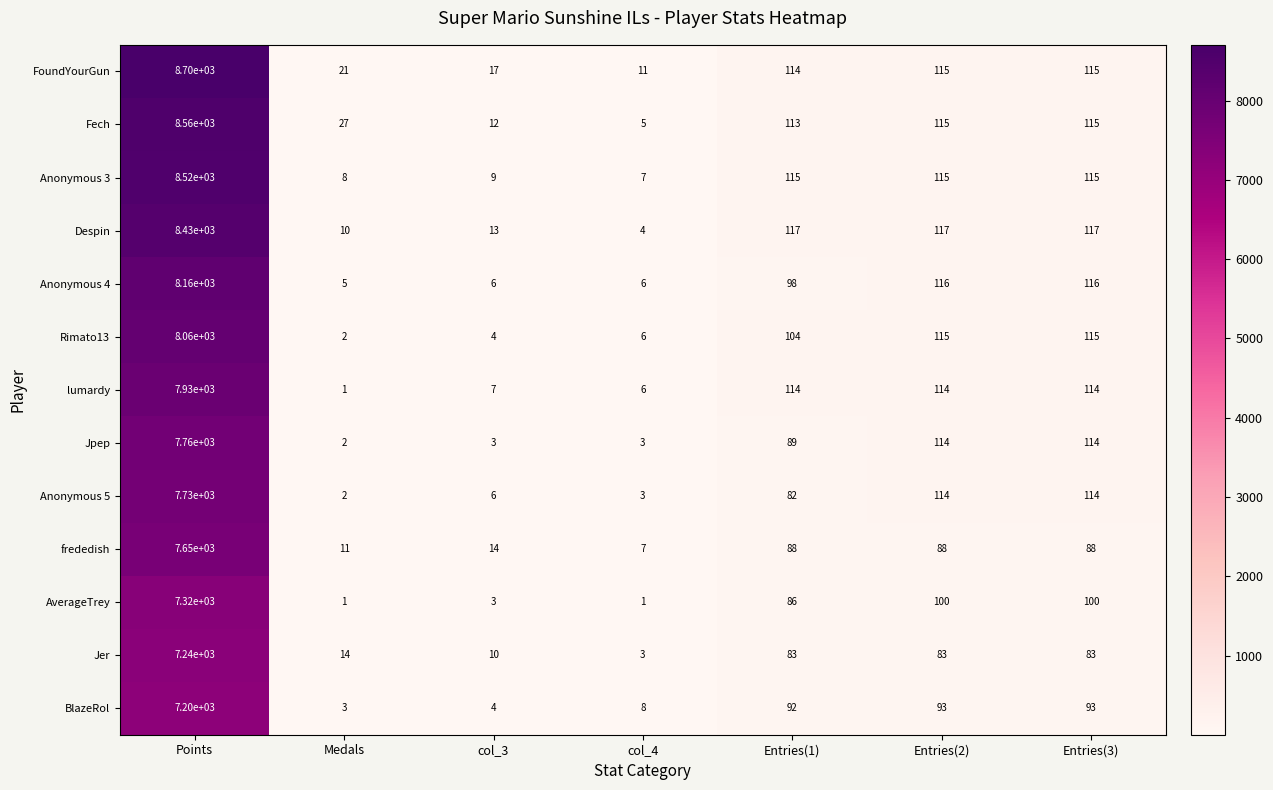

Rank the series by their maximum value, from lowest to highest.

BlazeRol, Jer, AverageTrey, frededish, Anonymous 5, Jpep, lumardy, Rimato13, Anonymous 4, Despin, Anonymous 3, Fech, FoundYourGun